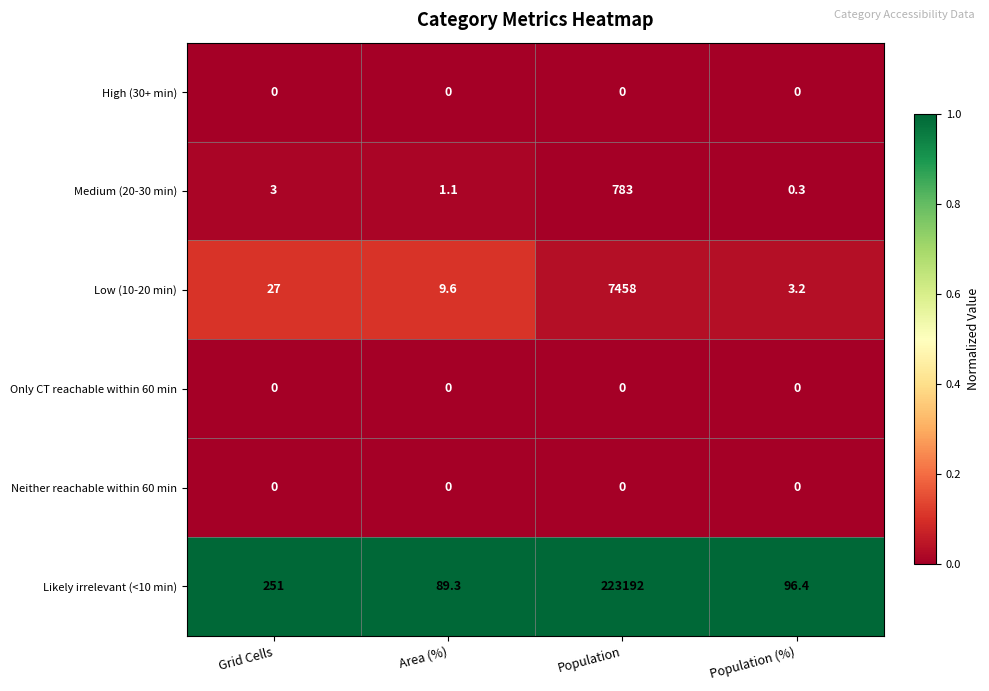

The Low (10-20 min) series shows 2383.5 at Population. True or false?

False